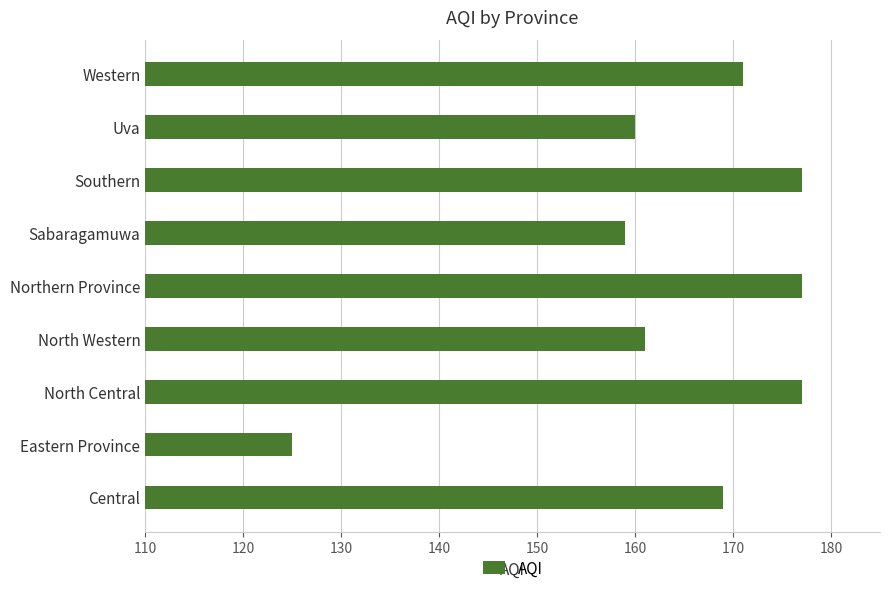

The value at Sabaragamuwa is 159. True or false?

True